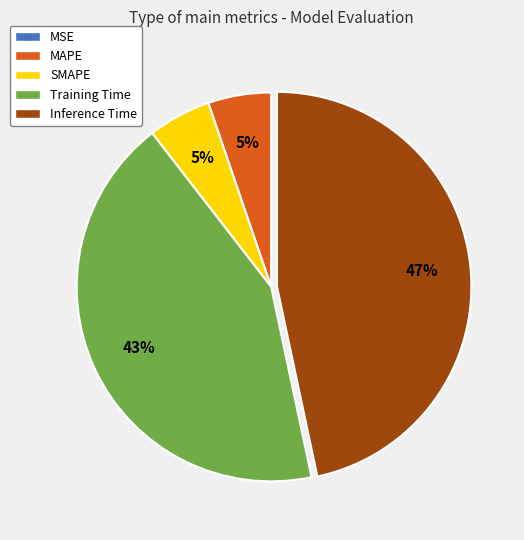

Combined, do MAPE and Inference Time account for over 50%?

Yes